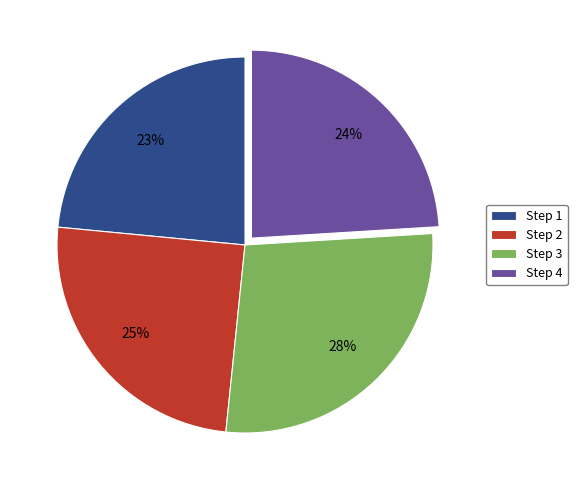

True or false: Step 3 accounts for 22% of the total.

False